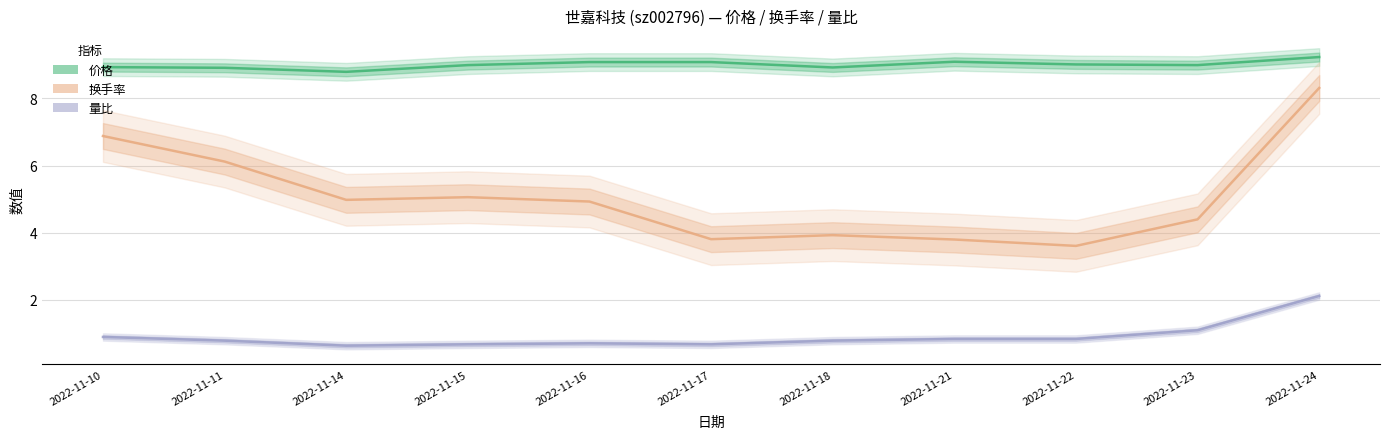

How many lines are shown in the chart?

3